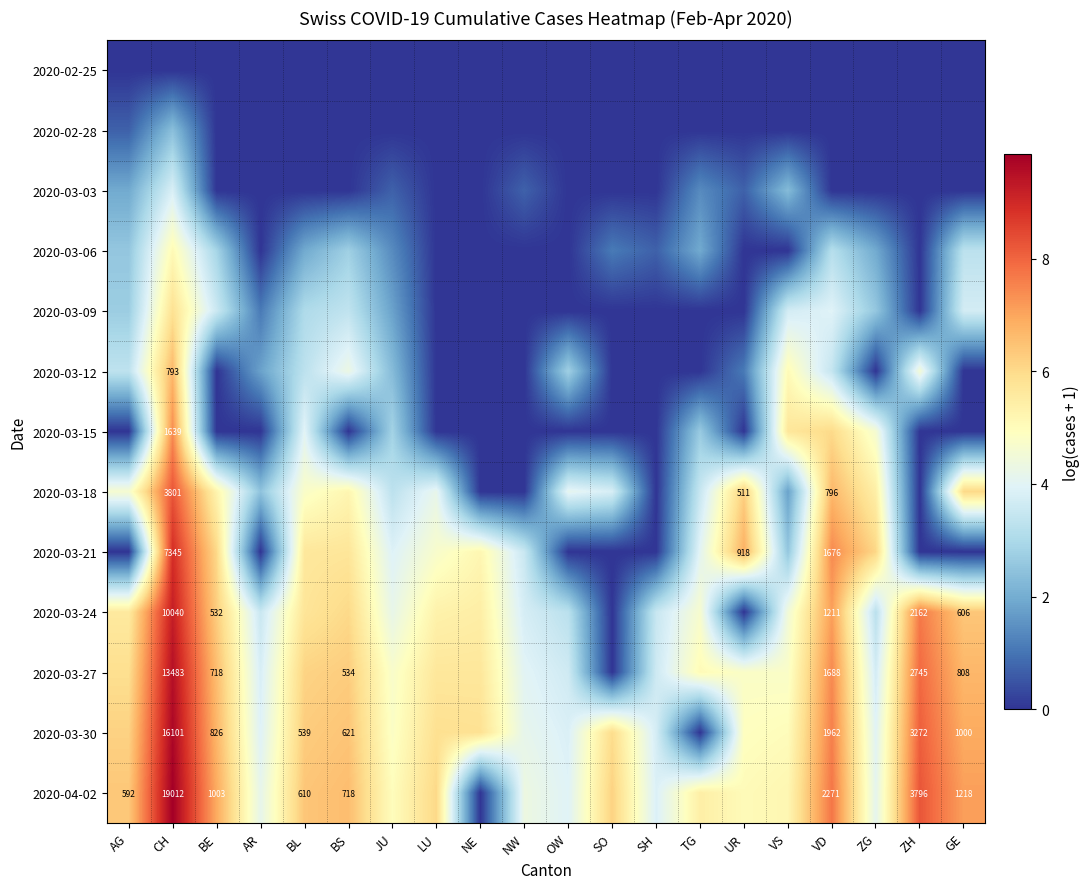

Which series changed the most between NW and SO?

2020-03-27